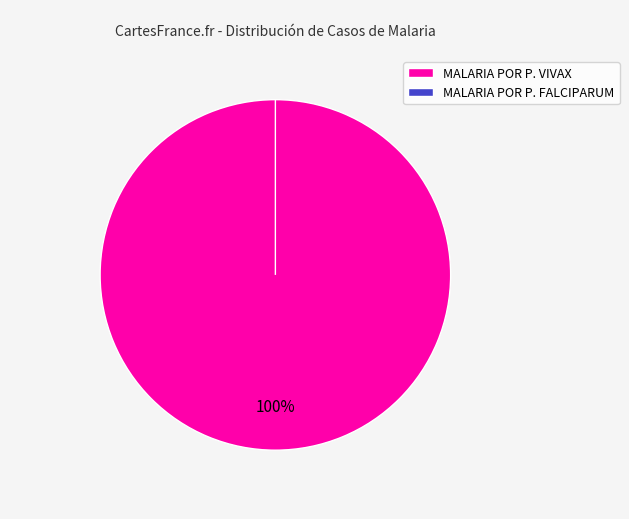

How much of the chart is everything except MALARIA POR P. FALCIPARUM?

100.0%